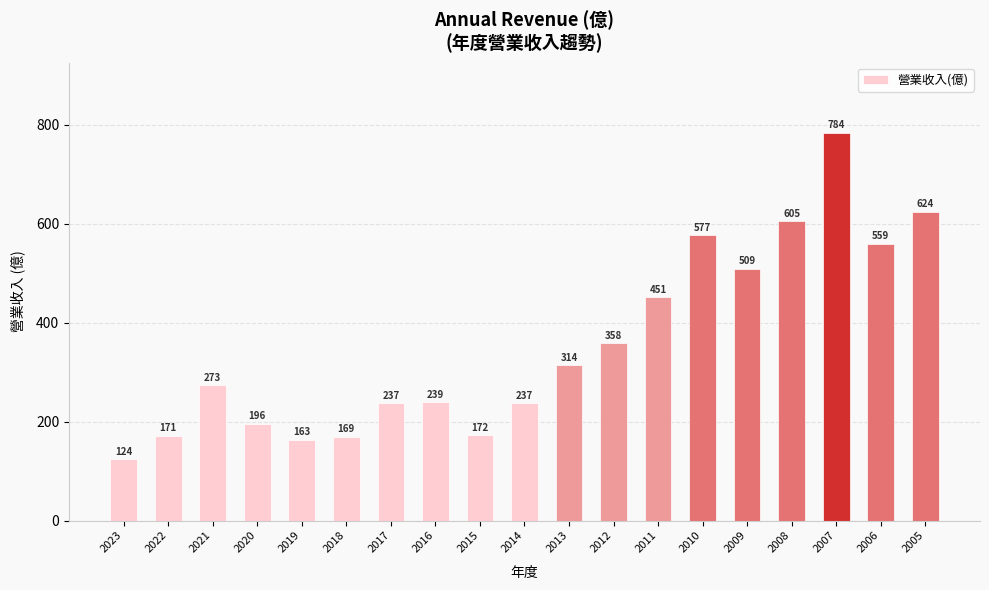

How many bars are there in total?

19